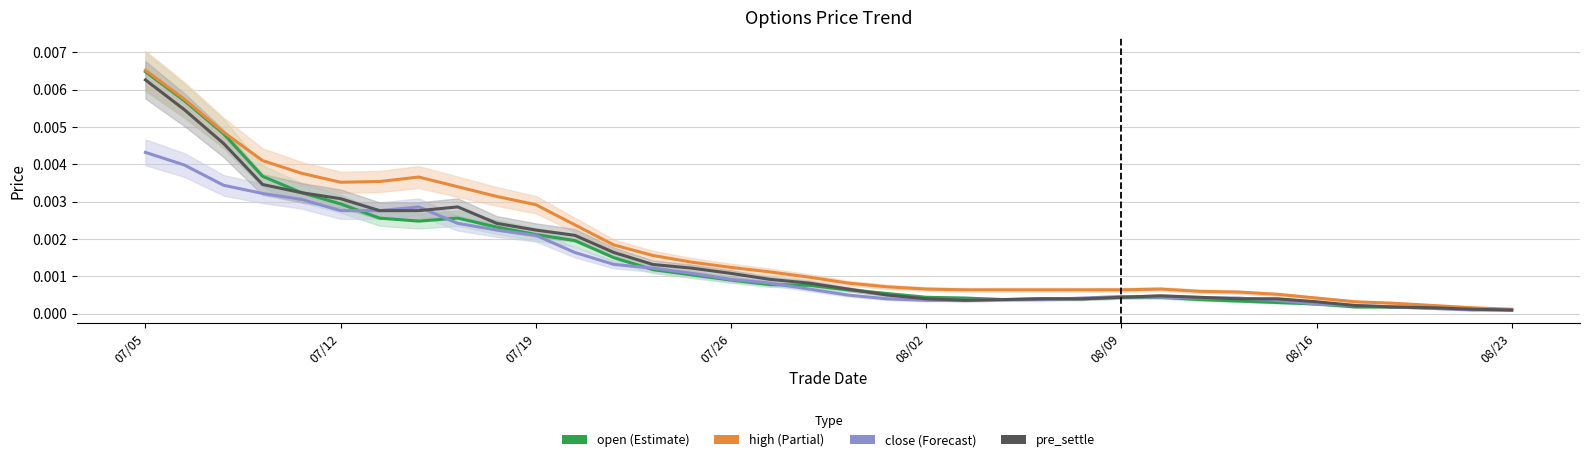

What are all the series names shown in the legend?

open, high, close, pre_settle